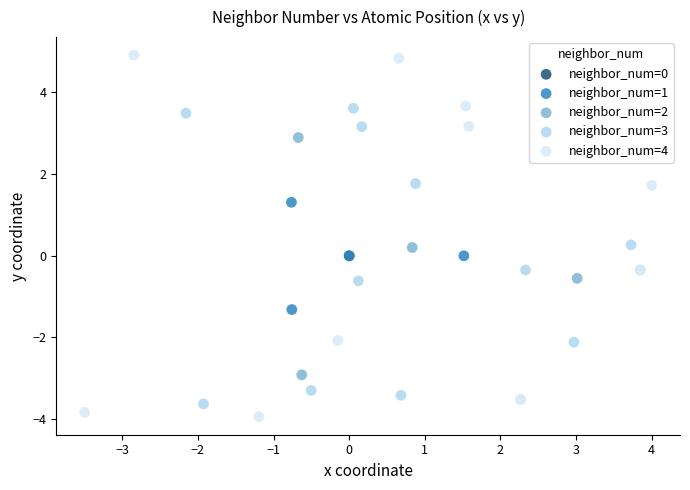

Which series reaches the minimum Y coordinate?

neighbor_num=4